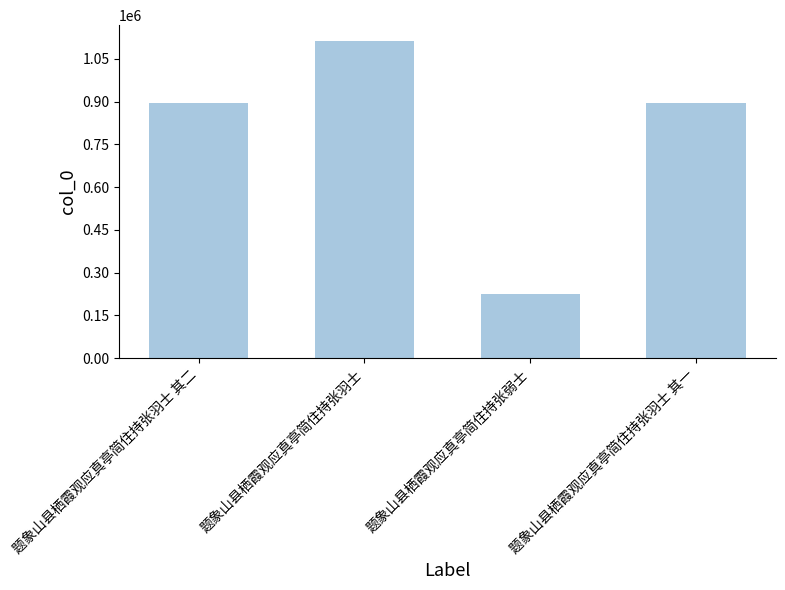

What is the difference between the second highest and minimum values?

670471